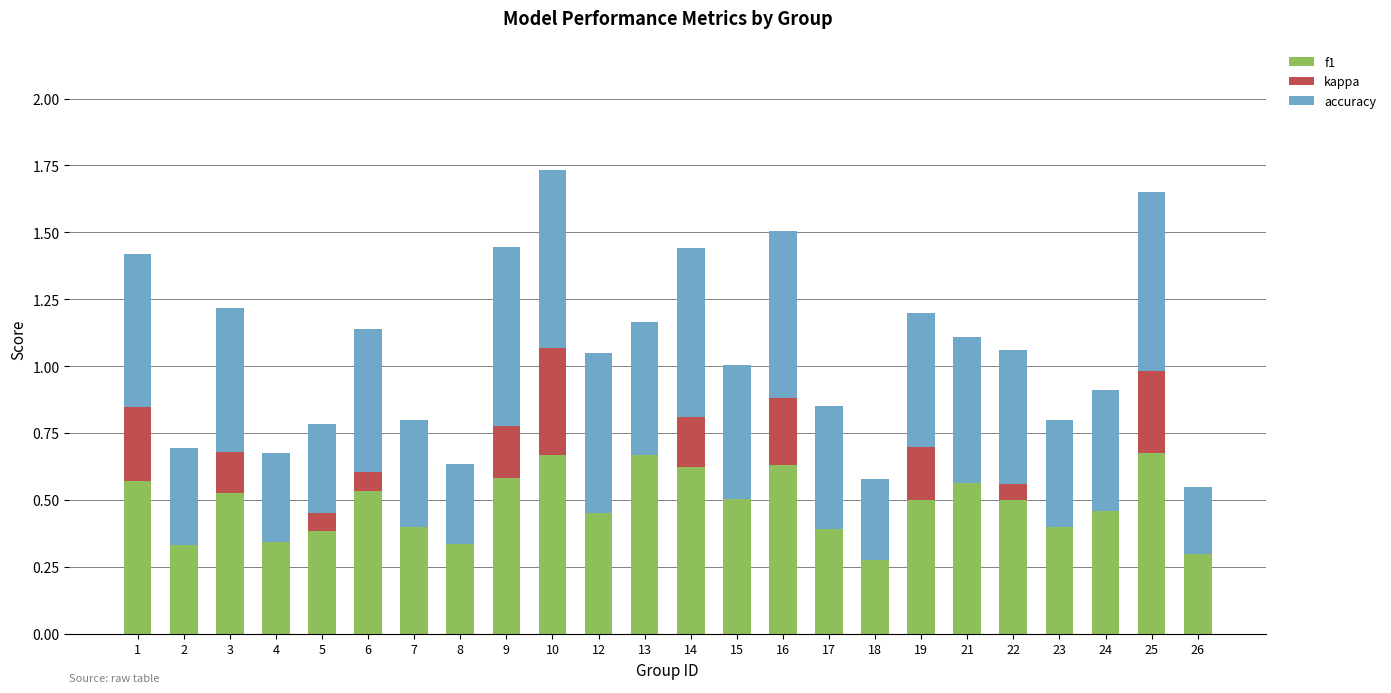

The value of f1 at 6 is 0.5. True or false?

True